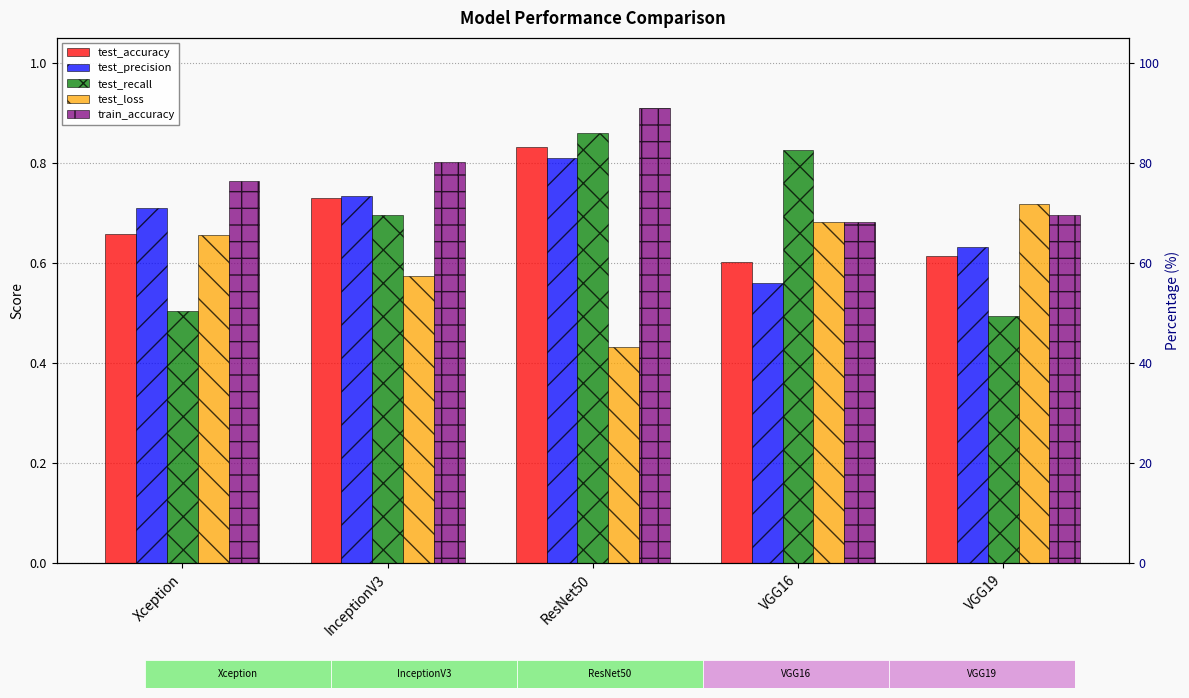

What are all the series names shown in the legend?

test_accuracy, test_precision, test_recall, test_loss, train_accuracy